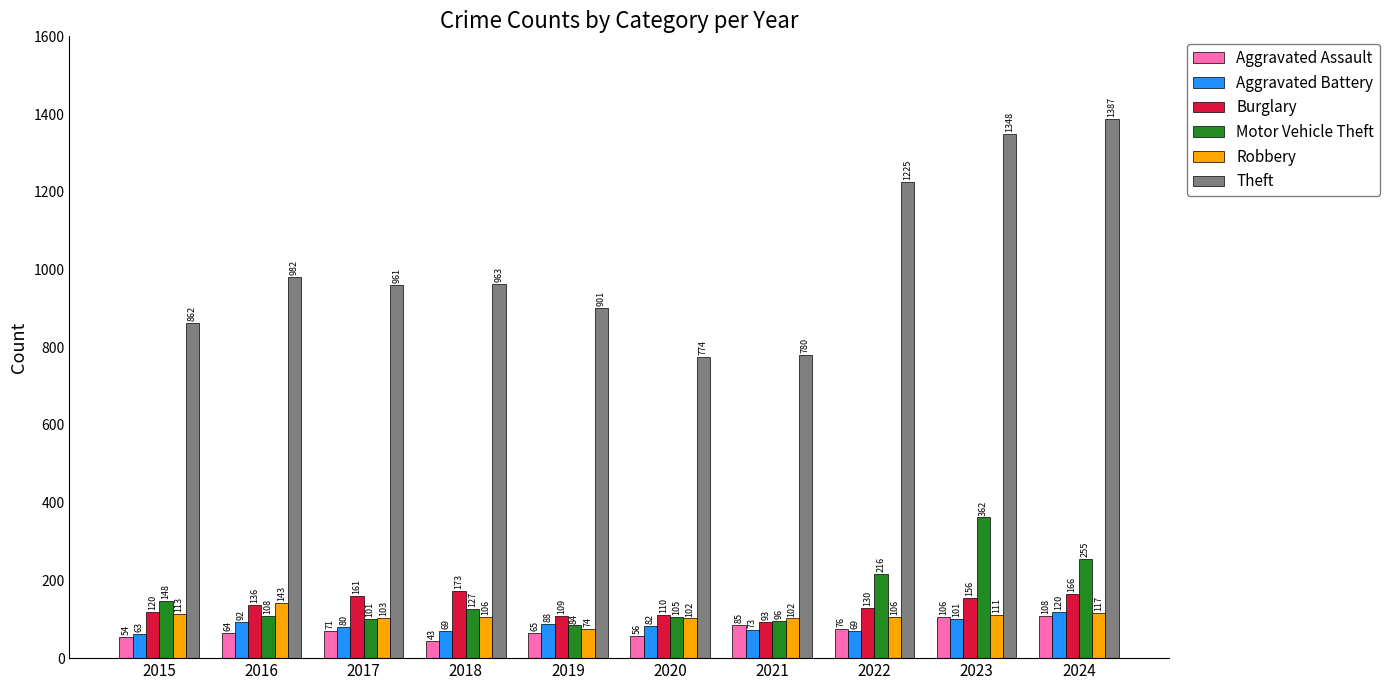

What is the approximate value of Burglary at 2018?

173